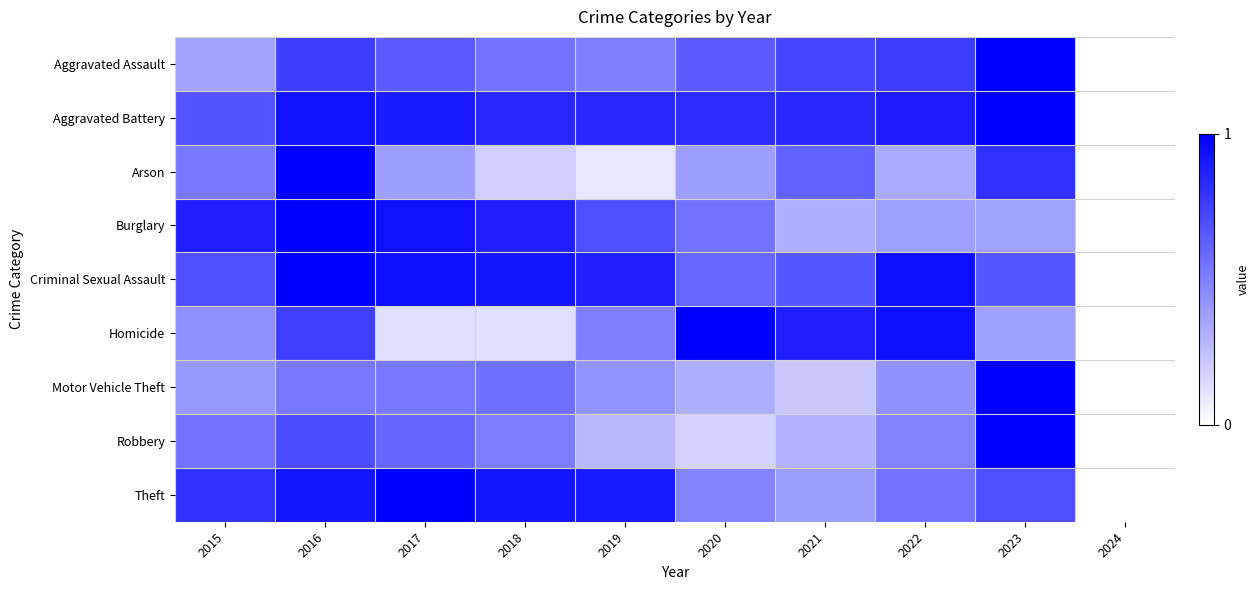

How many series are shown in this chart?

9